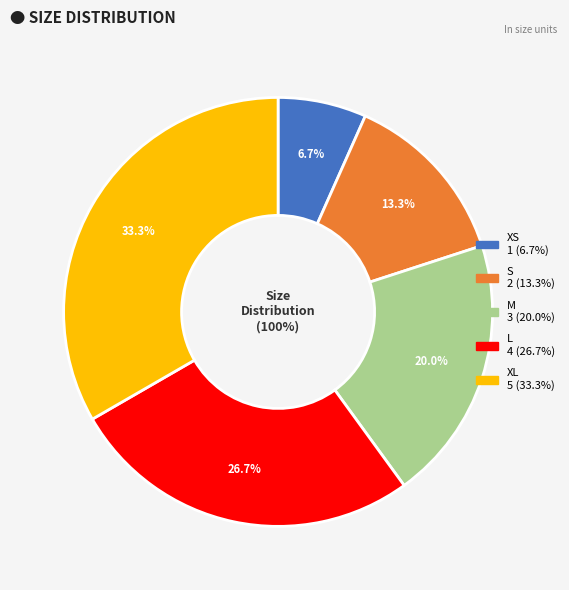

What percentage is NOT represented by XL?

66.7%